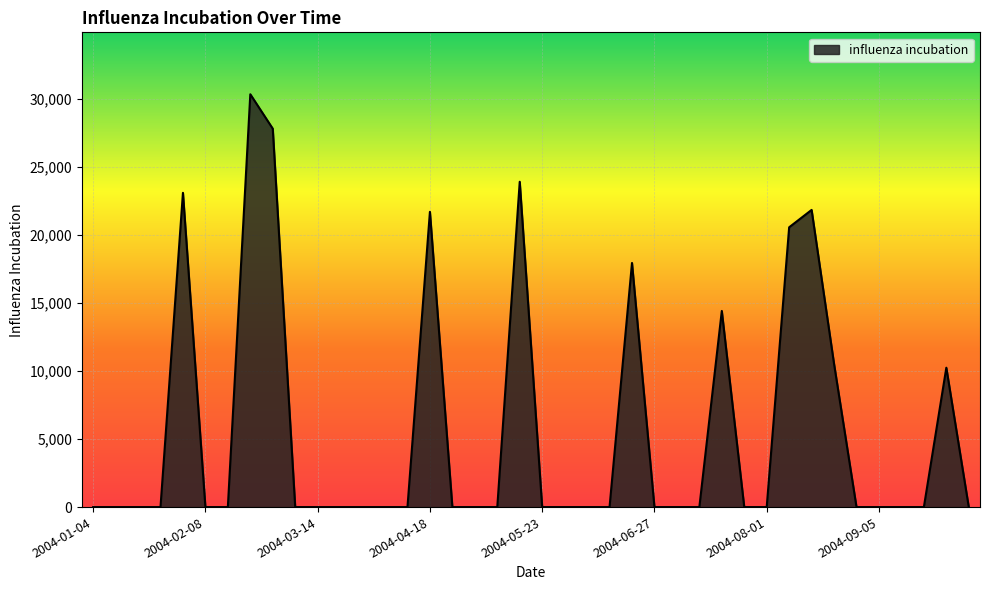

What is the greatest value displayed?

30356.3